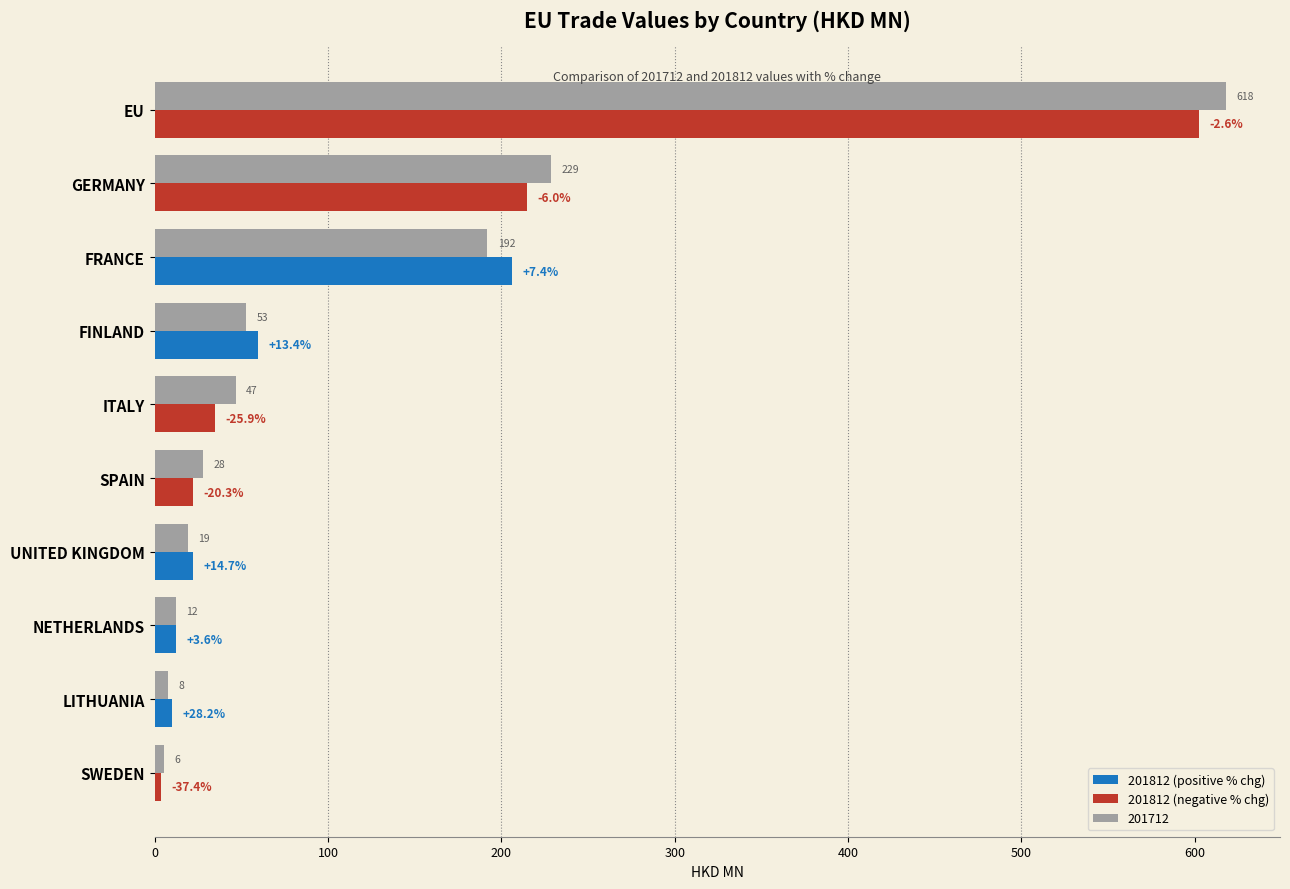

What is the maximum value shown in the chart?

618.3